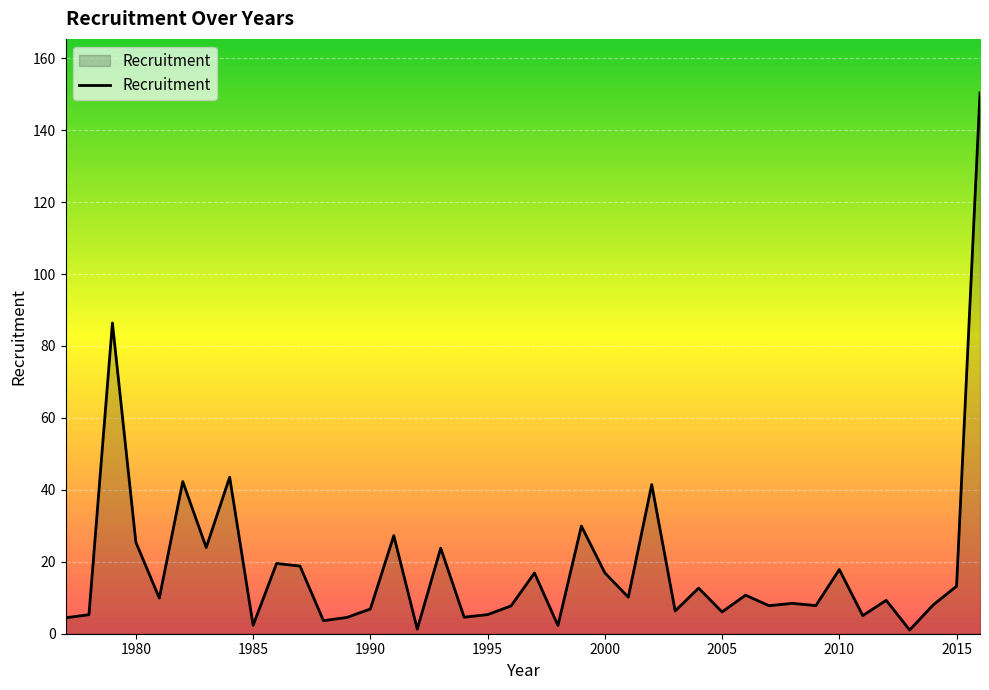

What is the greatest value displayed?

150.3